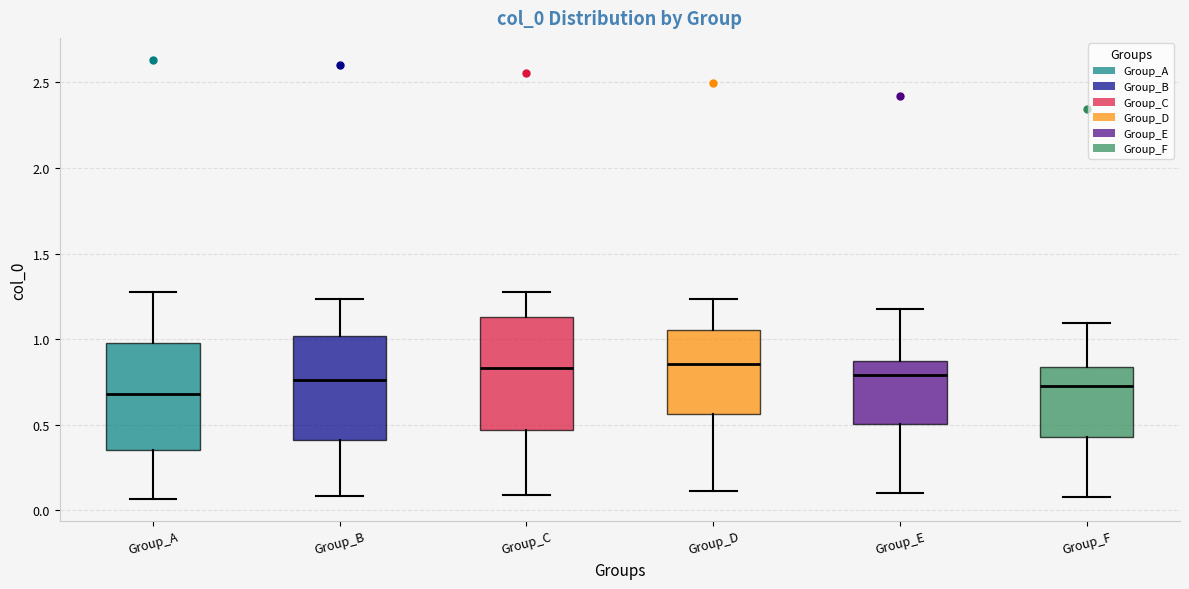

Where does the lower whisker of the box for Group_B end on the y-axis? The values are not printed on the chart, so give them approximately, as read against the axis.

0.10